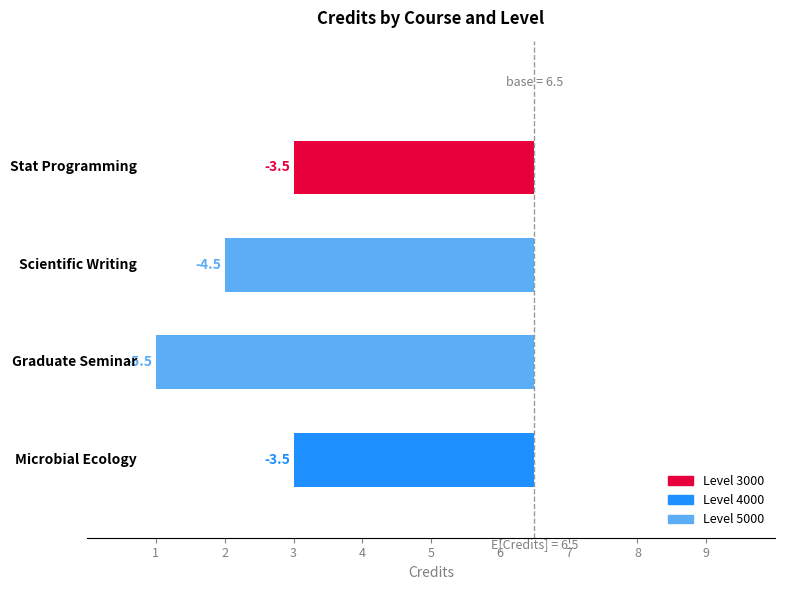

At which category does the chart reach its minimum across all series?

2